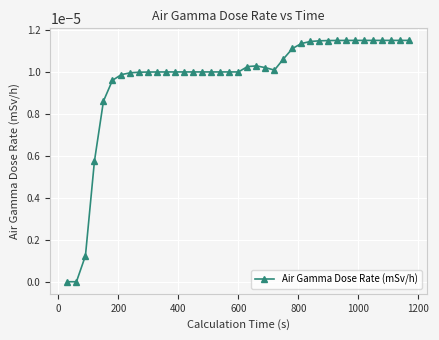

How many distinct data groups are displayed?

1